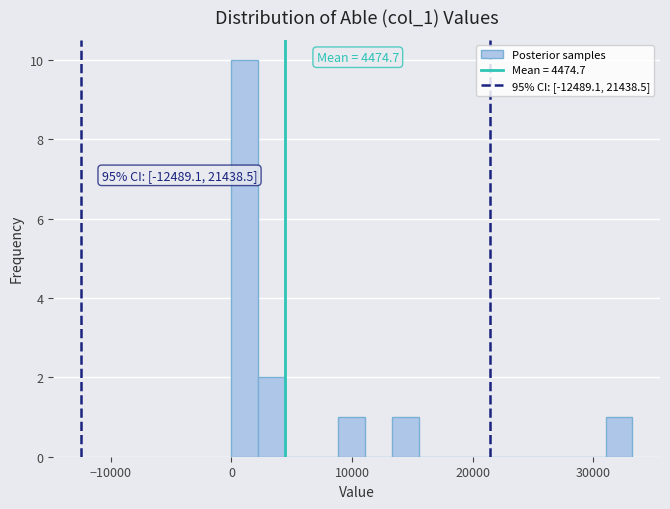

Read against the x-axis, roughly where is the centre of the tallest bar?

1000